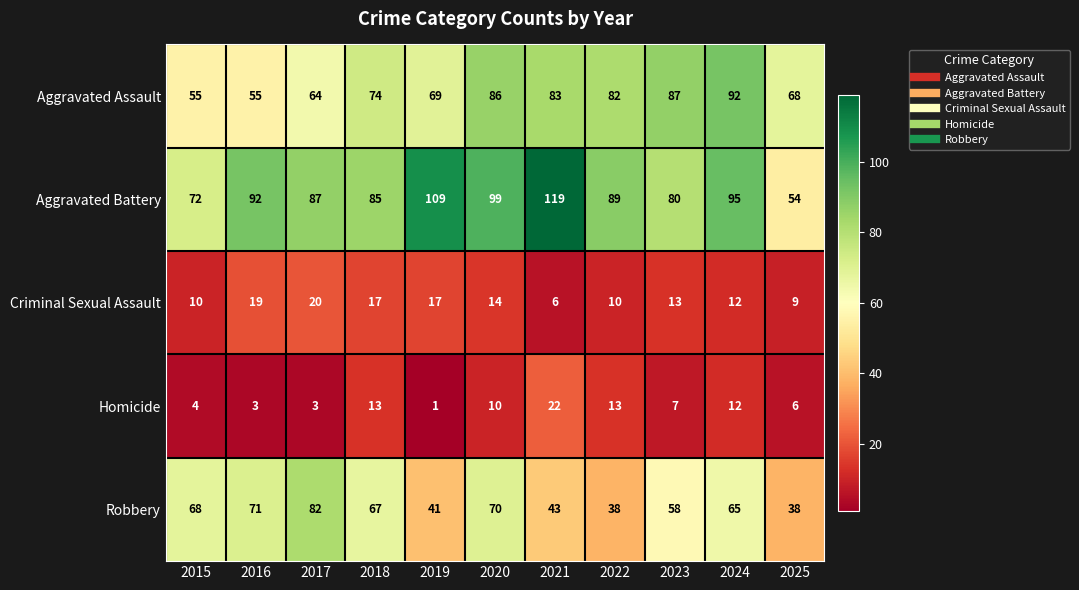

Which series has the largest total across all categories?

Aggravated Battery